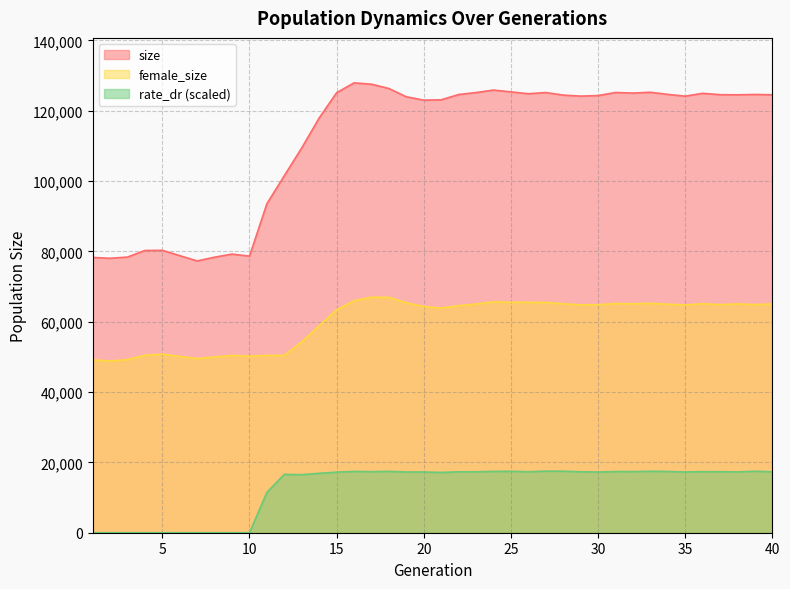

Reading right to left, extract all data points from this chart.

size: 124523.0	124617.0	124520.0	124556.0	124940.0	124133.0	124642.0	125241.0	125012.0	125168.0	124304.0	124151.0	124435.0	125164.0	124826.0	125353.0	125868.0	125163.0	124596.0	123093.0	123011.0	123948.0	126308.0	127530.0	127913.0	125122.0	117942.0	109437.0	101536.0	93562.0	78649.0	79220.0	78352.0	77277.0	78781.0	80293.0	80255.0	78385.0	78031.0	78272.0
female_size: 65046.0	64871.0	65055.0	64849.0	65122.0	64746.0	64978.0	65211.0	65098.0	65163.0	64836.0	64790.0	65098.0	65479.0	65524.0	65524.0	65647.0	65036.0	64545.0	63888.0	64319.0	65385.0	66914.0	66968.0	65978.0	63403.0	58872.0	54296.0	50416.0	50405.0	50202.0	50406.0	49968.0	49529.0	50105.0	50778.0	50472.0	49209.0	48823.0	49159.0
rate_dr: 17312.4	17484.4	17291.0	17347.2	17372.3	17267.9	17414.2	17477.5	17372.5	17394.1	17256.1	17328.9	17484.6	17517.7	17334.5	17469.6	17431.7	17325.9	17314.7	17138.2	17266.7	17264.6	17444.8	17360.4	17428.4	17222.9	16892.2	16496.8	16591.1	11477.4	0.0	0.0	0.0	0.0	0.0	0.0	0.0	0.0	0.0	0.0